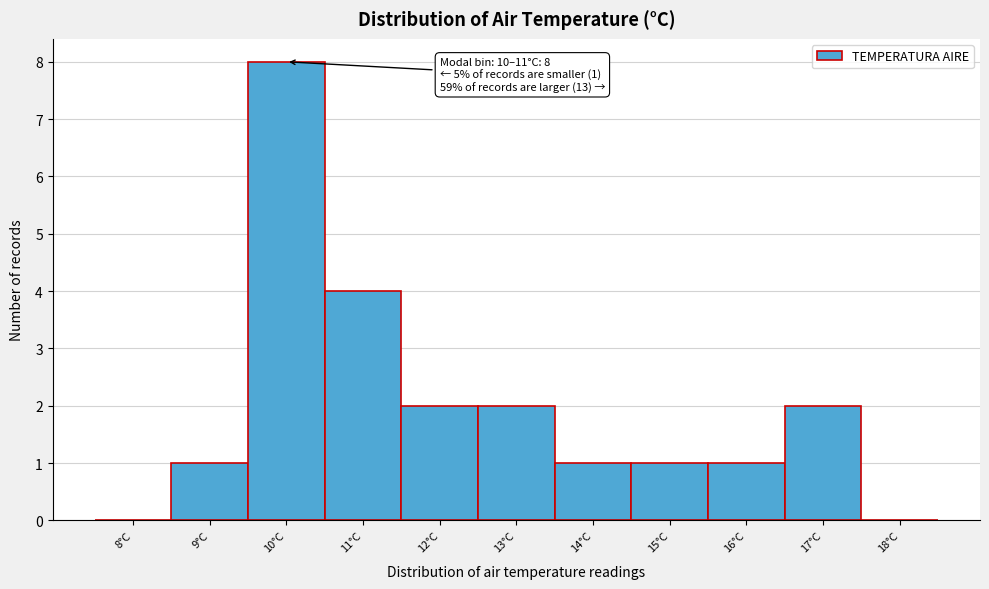

Reading left to right, list all the values displayed in this chart.

8°C=0	9°C=1	10°C=8	11°C=4	12°C=2	13°C=2	14°C=1	15°C=1	16°C=1	17°C=2	18°C=0